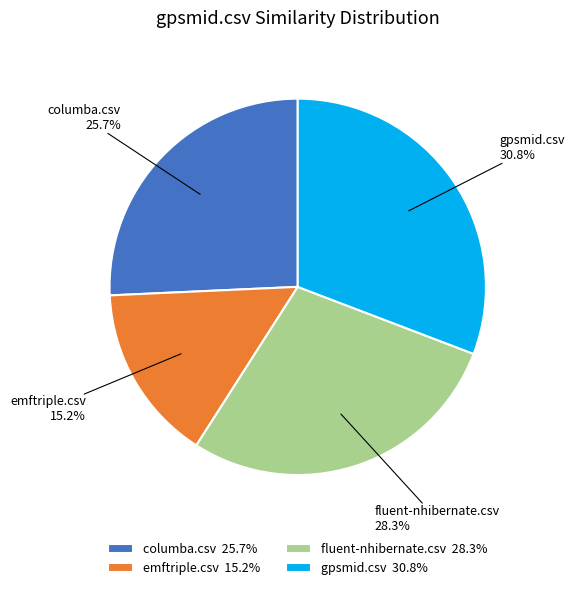

To the nearest percent, what is the difference between the largest and smallest slice percentages?

16%